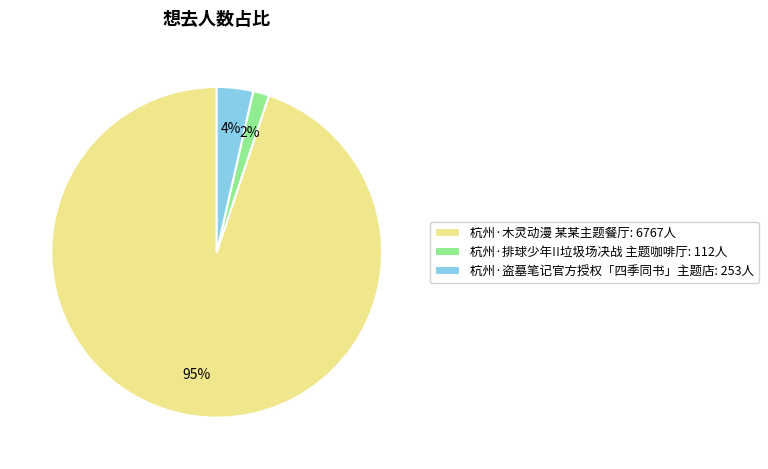

Is there a majority slice in this chart?

Yes